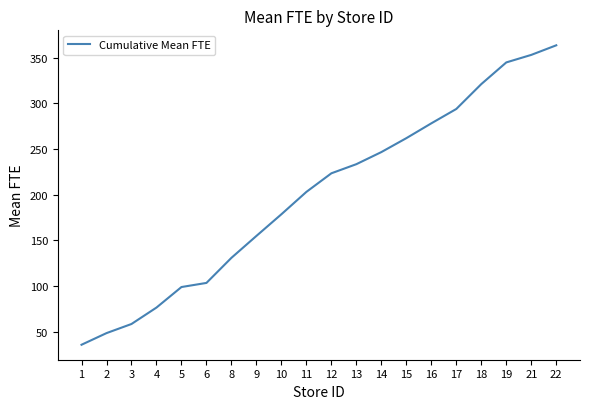

What is the greatest value displayed?

363.6